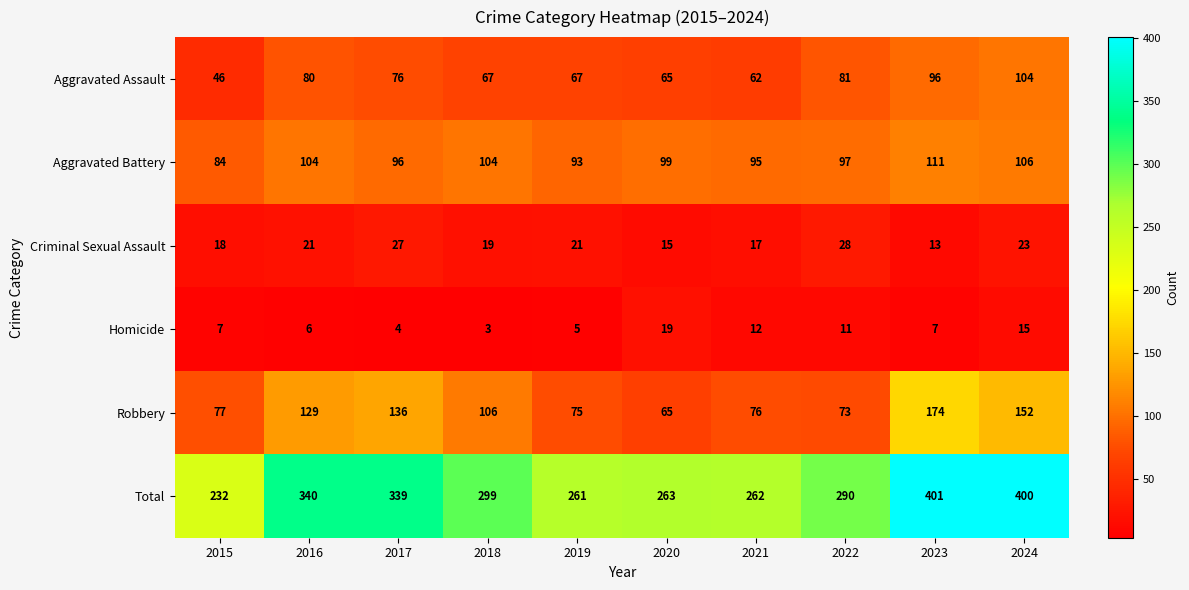

What is the minimum value shown in the chart?

3